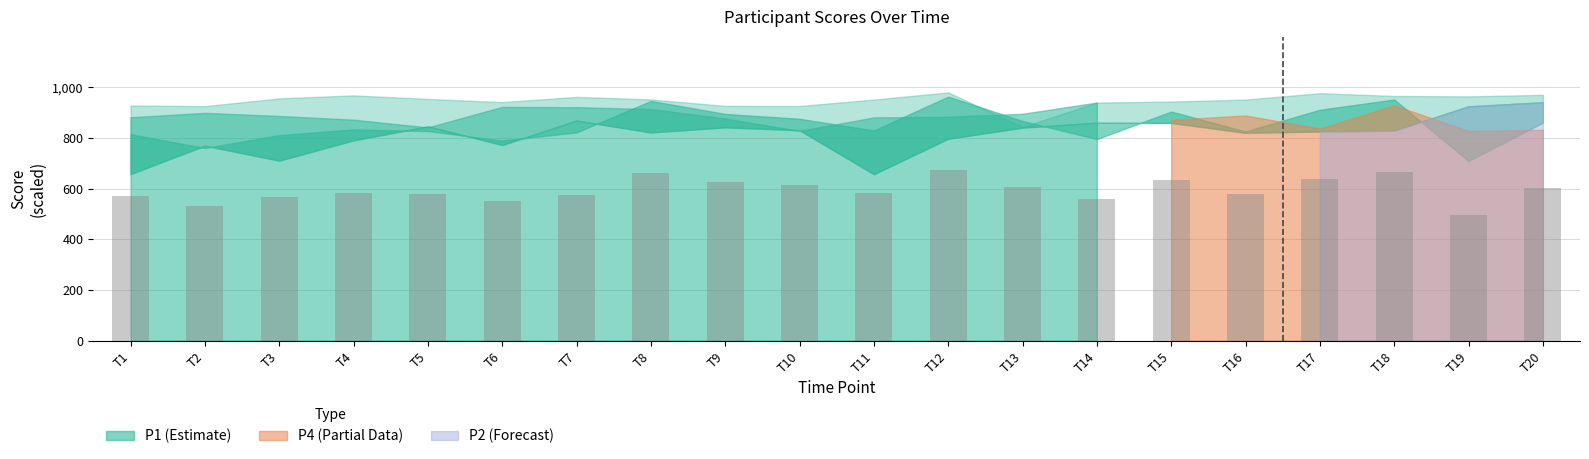

How many bars are there in total?

20